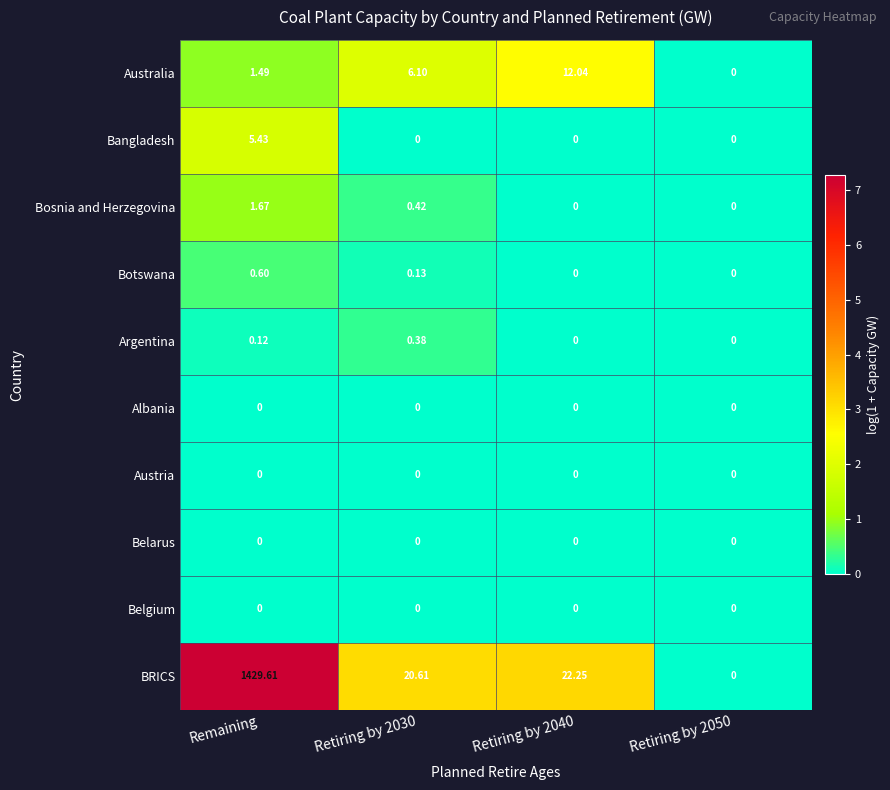

Is the value of Belgium at Retiring by 2030 greater than the value of Australia at Retiring by 2030?

No